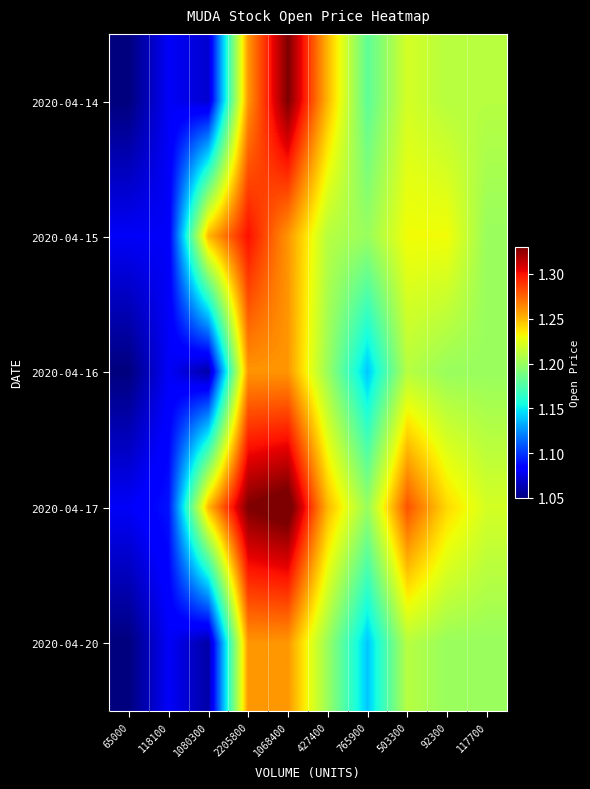

Between 1080300 and 92300, which is larger?

92300